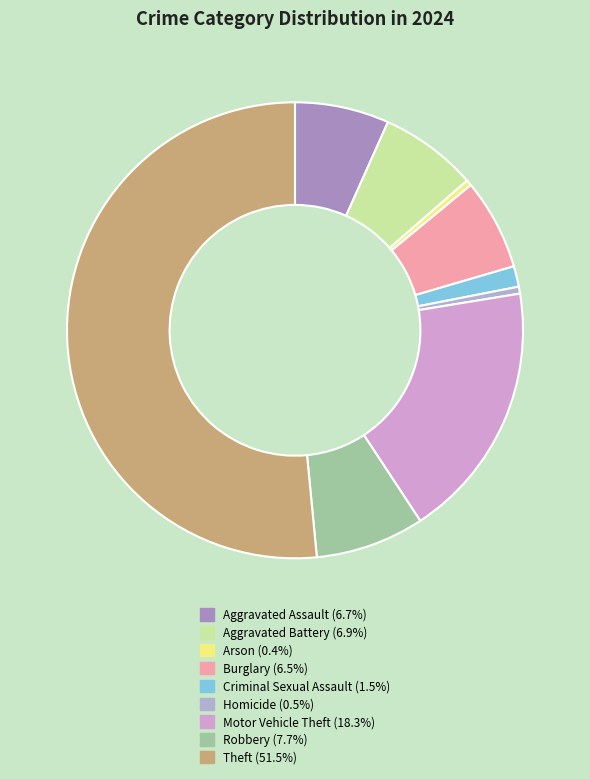

What is the majority slice?

Theft